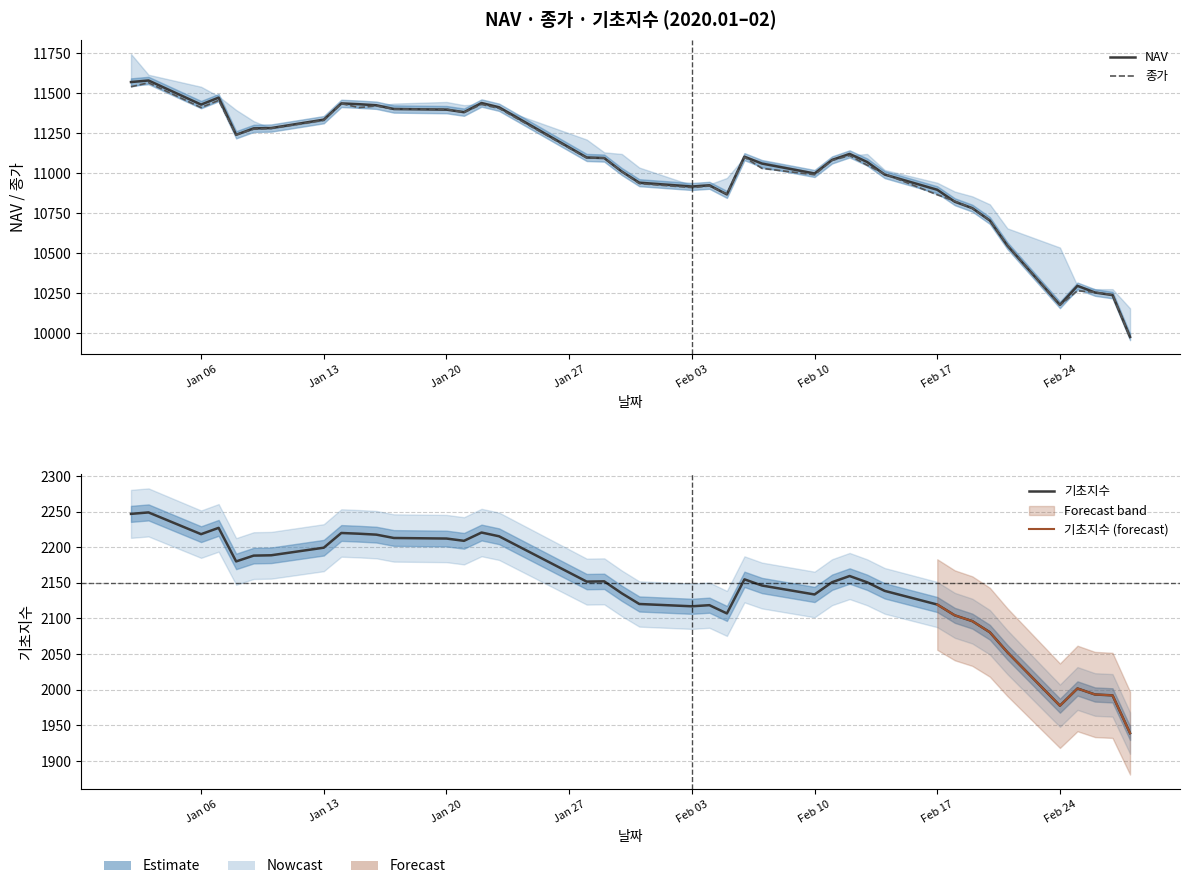

What is the minimum value shown in the chart?

1939.0